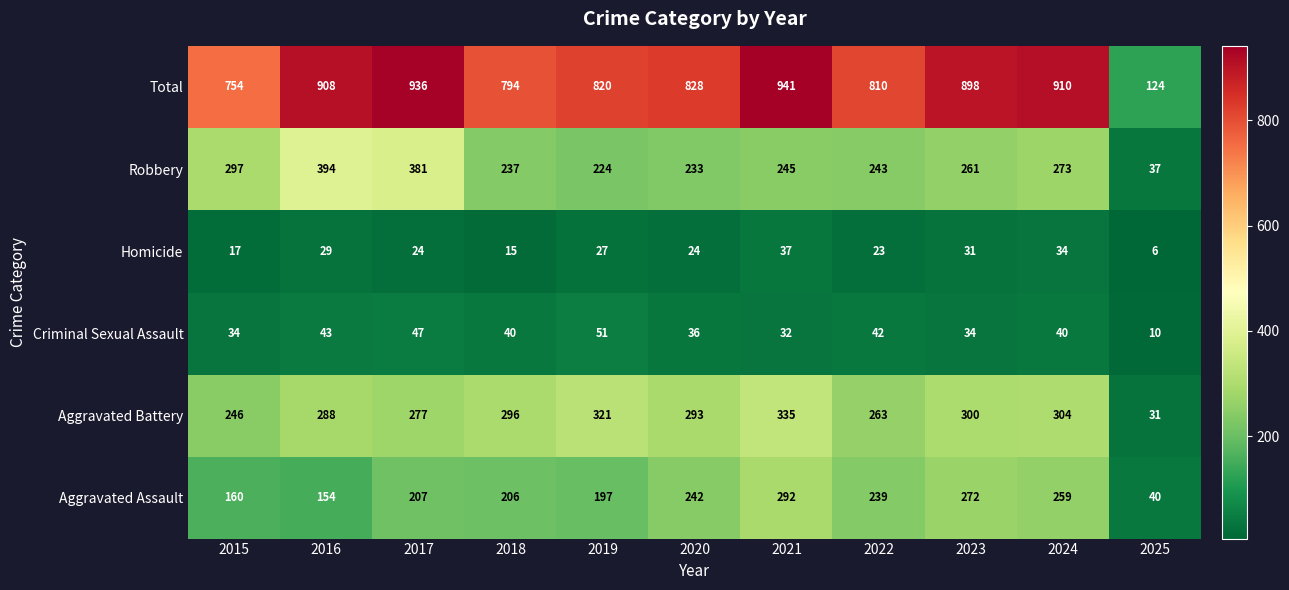

Between 2017 and 2024, which series saw the biggest shift?

Robbery